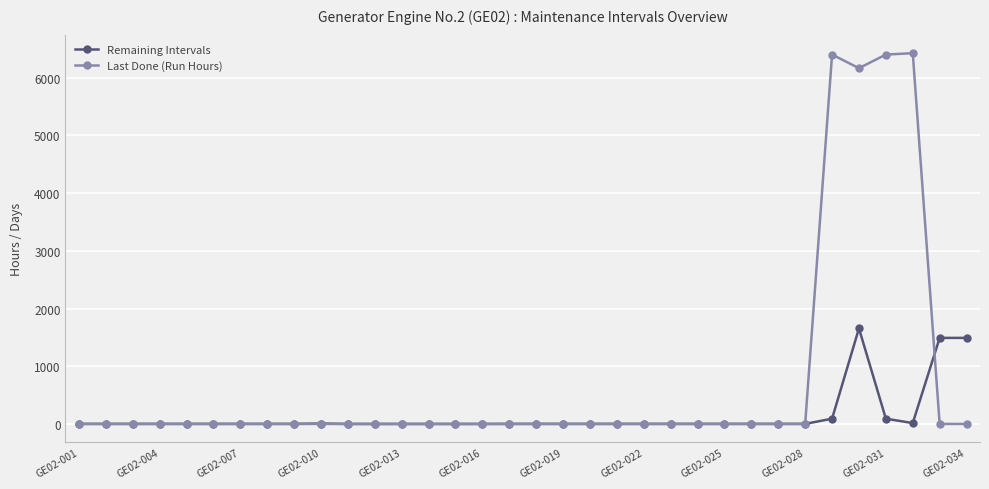

What is the maximum value shown in the chart?

6424